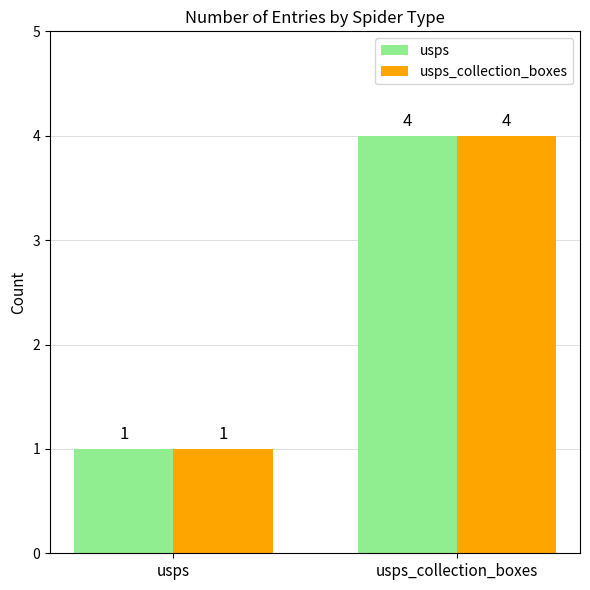

Which category has the highest value across all series?

usps_collection_boxes